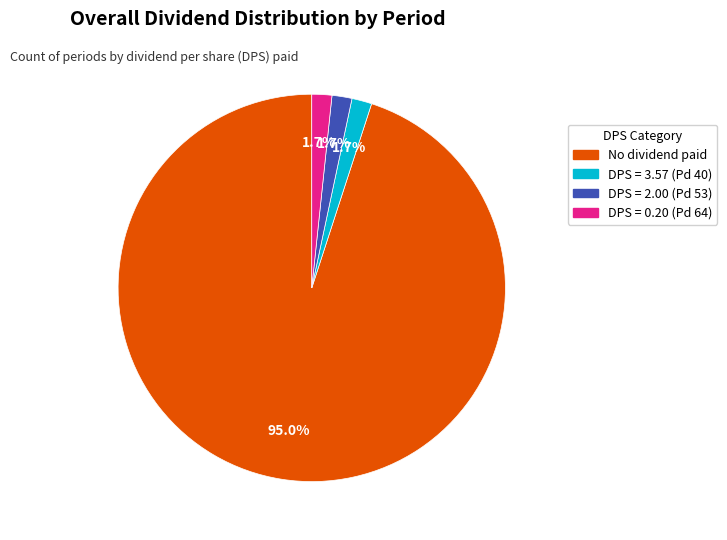

Is there any slice that represents more than half of the pie?

Yes